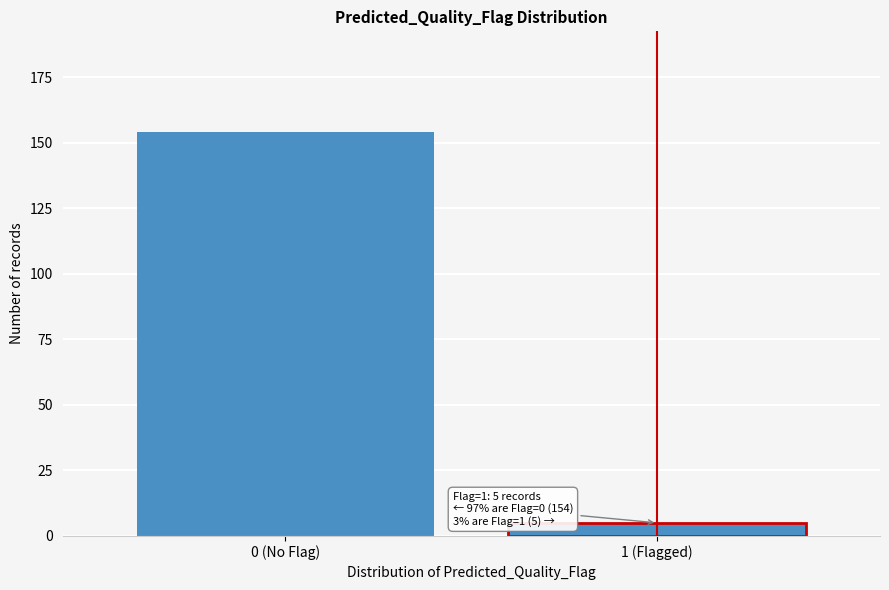

Reading left to right, list all the values displayed in this chart.

0 (No Flag)=154	1 (Flagged)=5